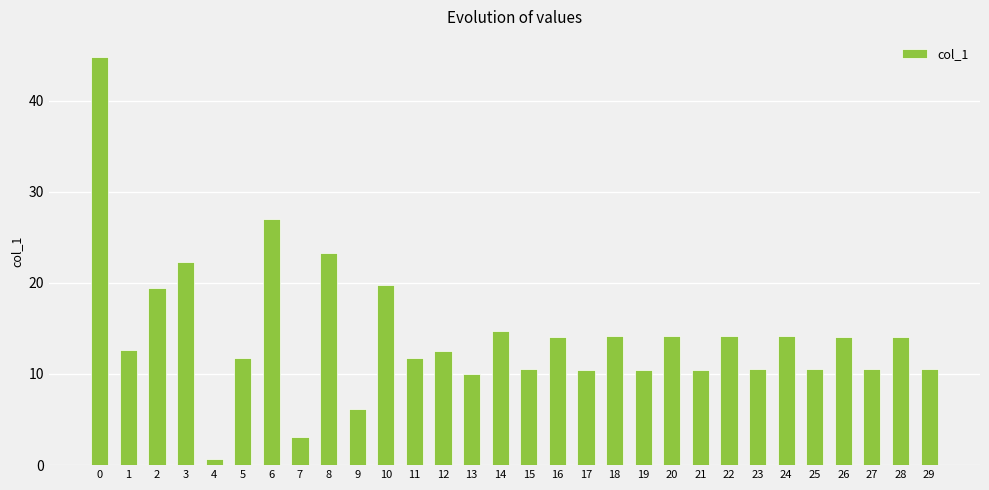

What is the difference between the maximum and minimum values?

44.1